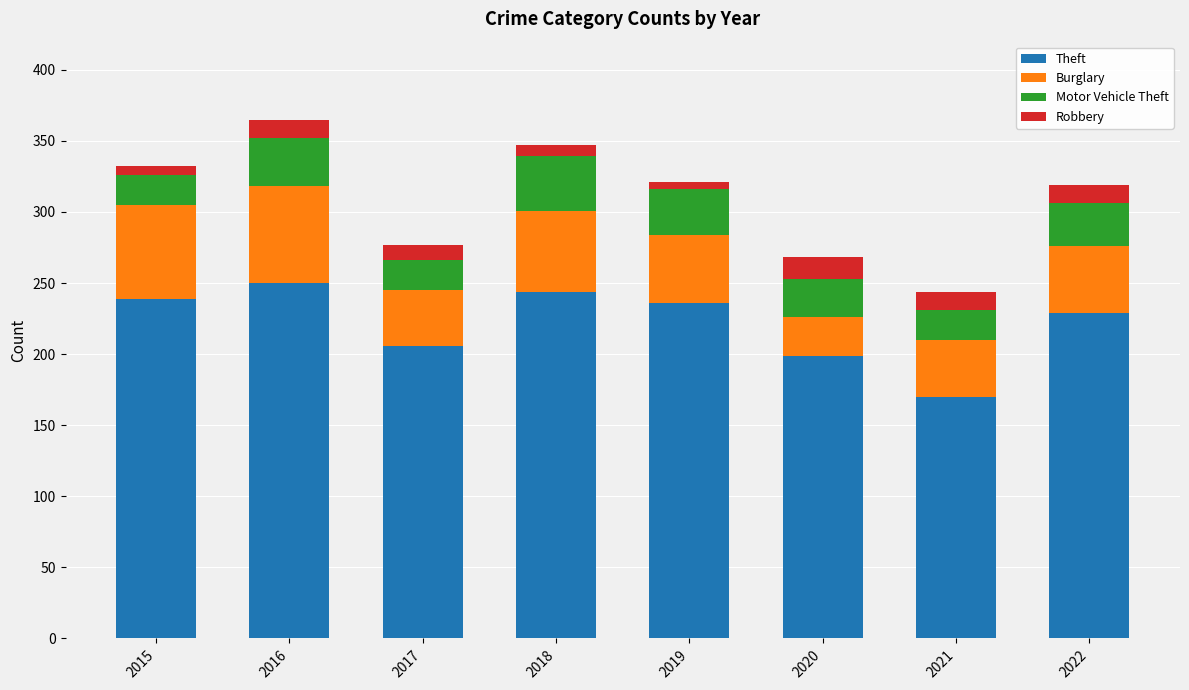

Is it true that Theft equals 229 at 2022?

True